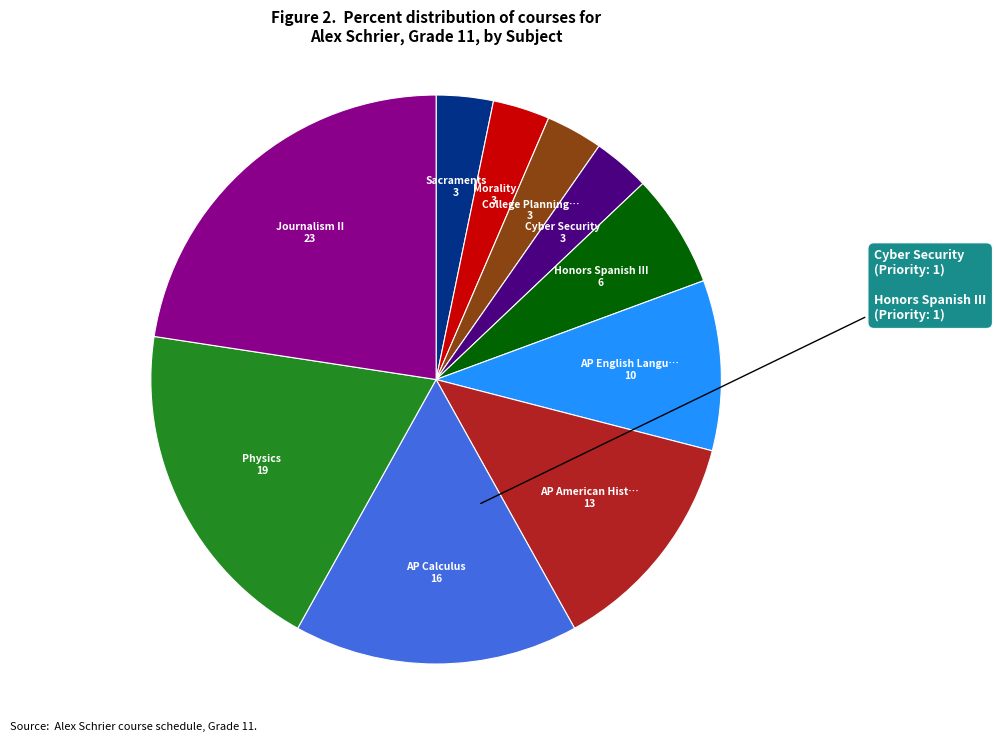

Is there a majority slice in this chart?

No